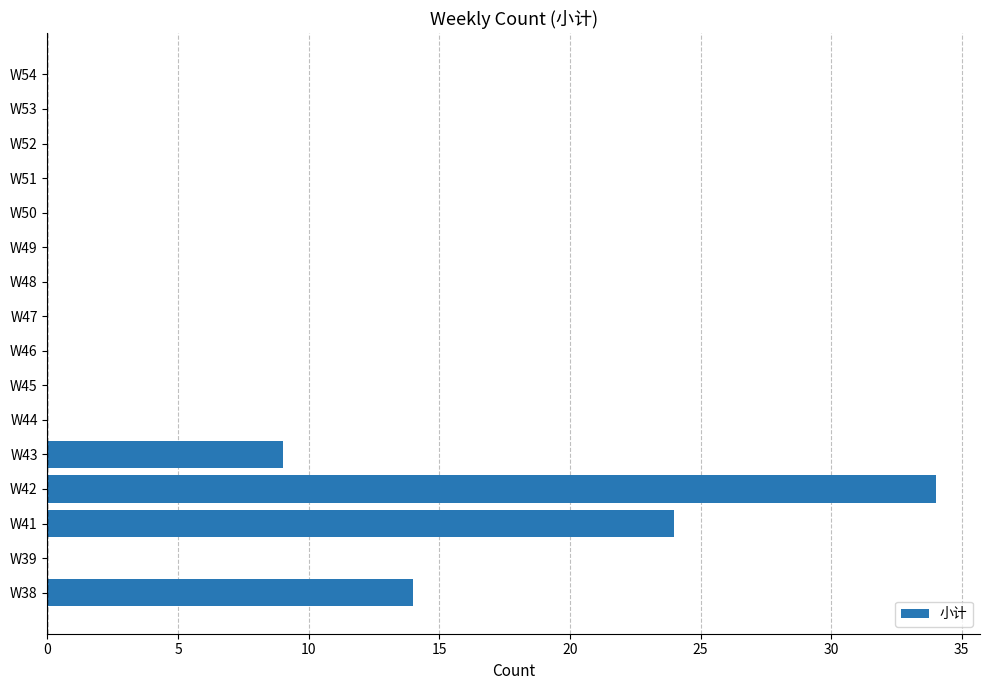

The value at W52 is -16. True or false?

False